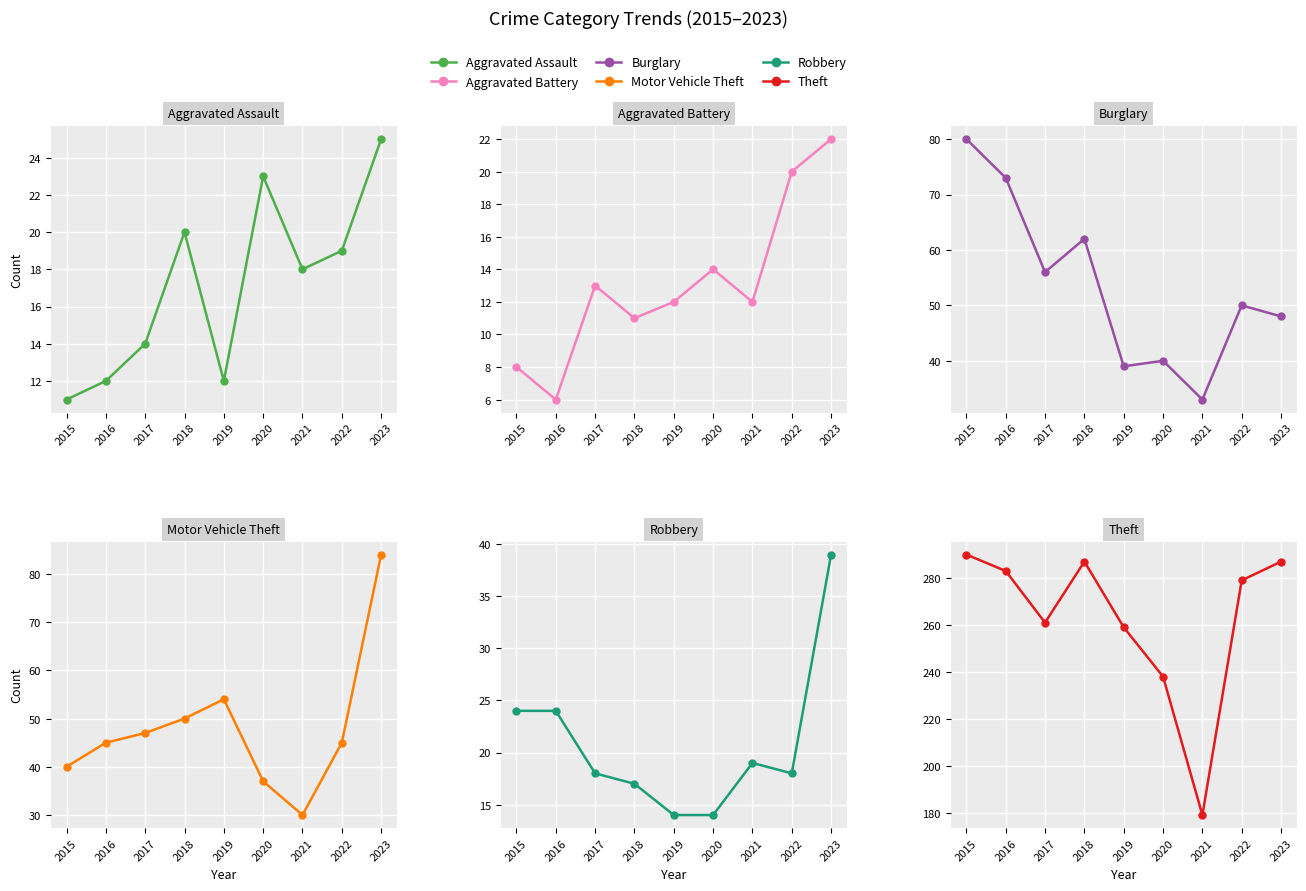

What is the value of the Robbery point at the 2nd from the left?

24